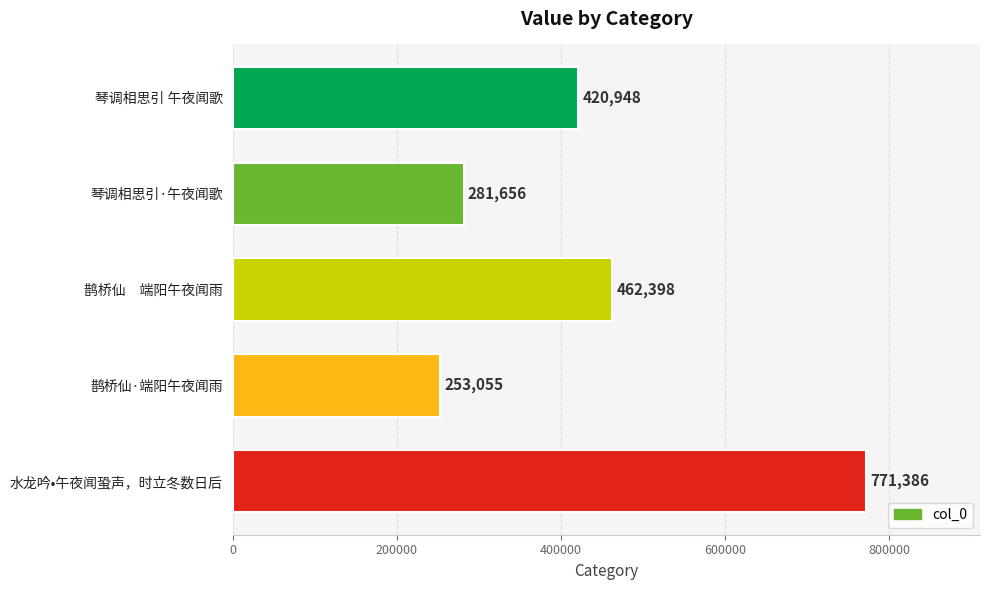

What is the average value?

437889